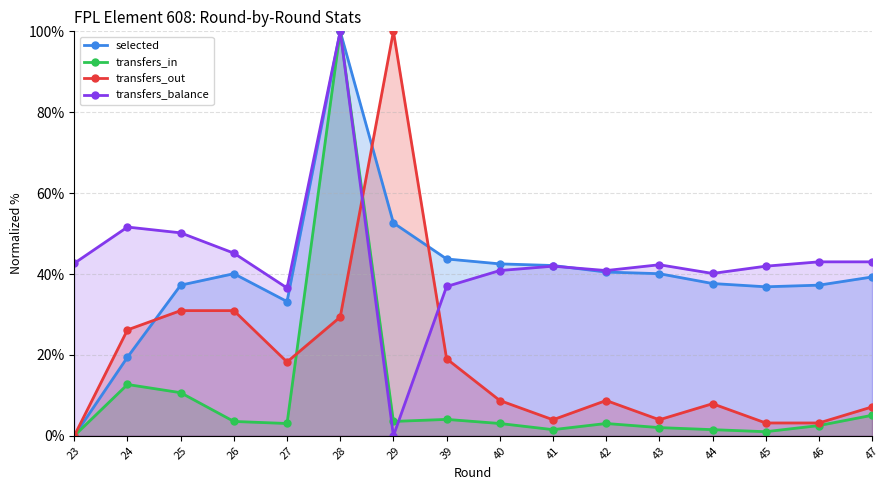

At which label does transfers_in reach its minimum?

23